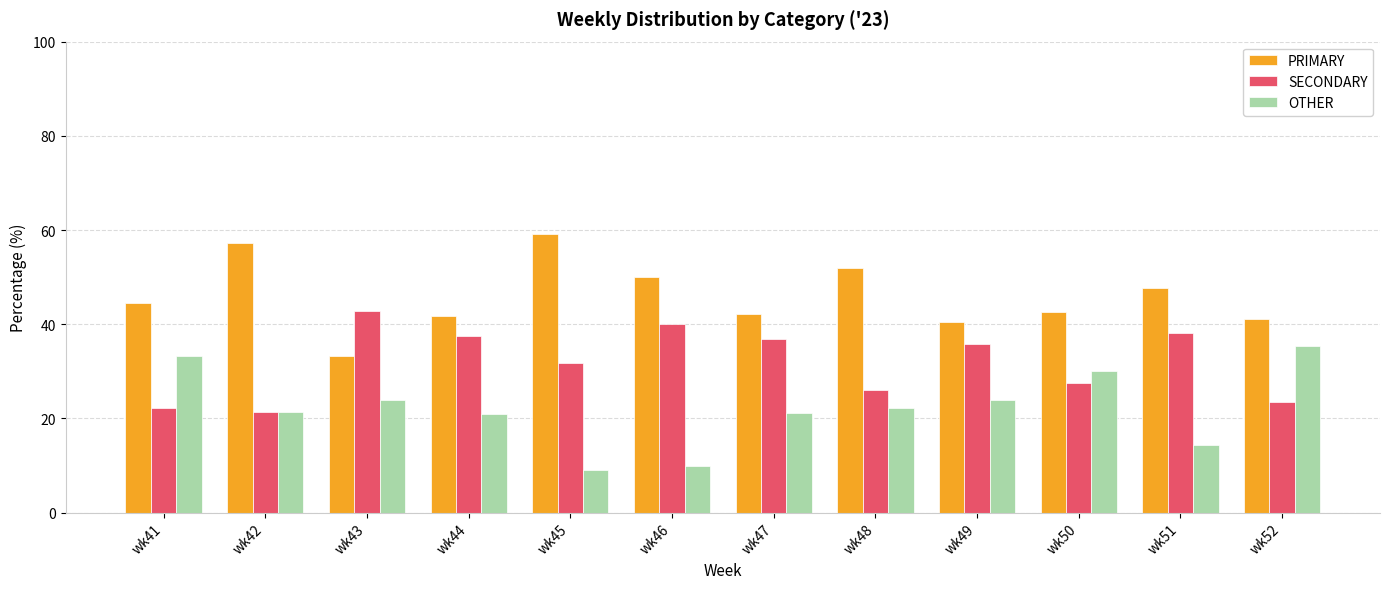

The value of OTHER at wk42 is 21.4. True or false?

True